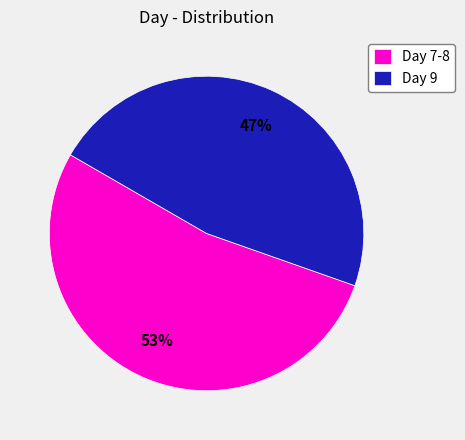

How many slices are in this pie chart?

2